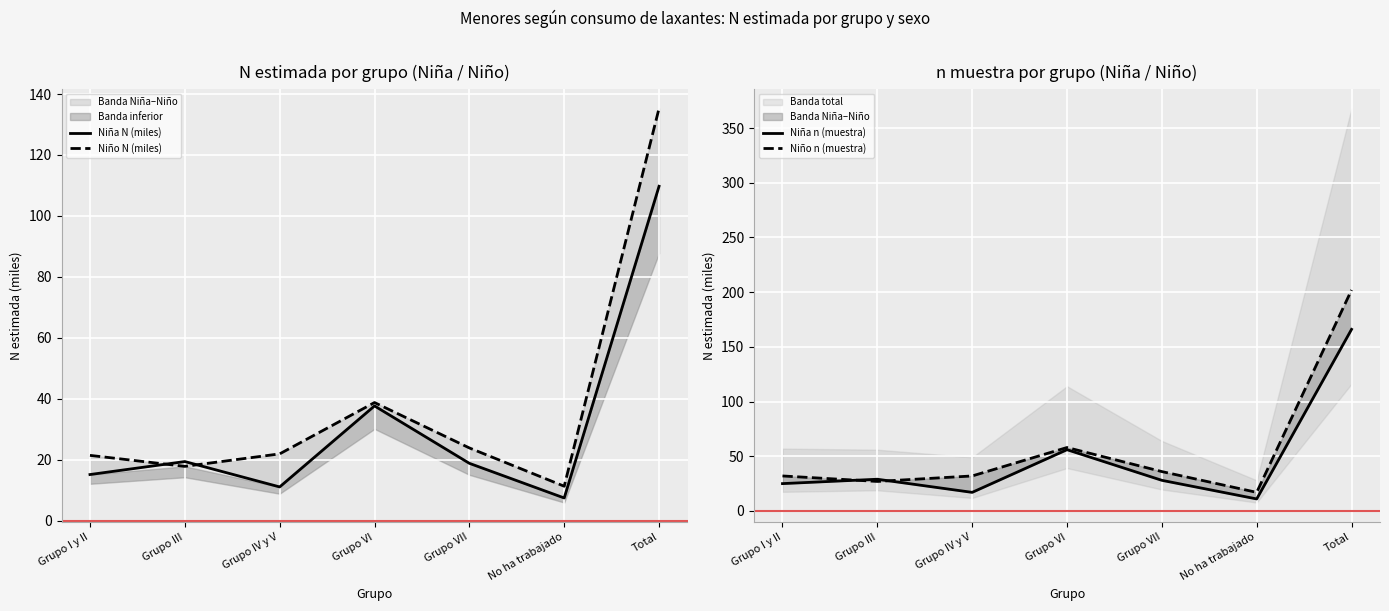

How many times do Niña n (muestra) and Niño N (miles) cross each other?

4